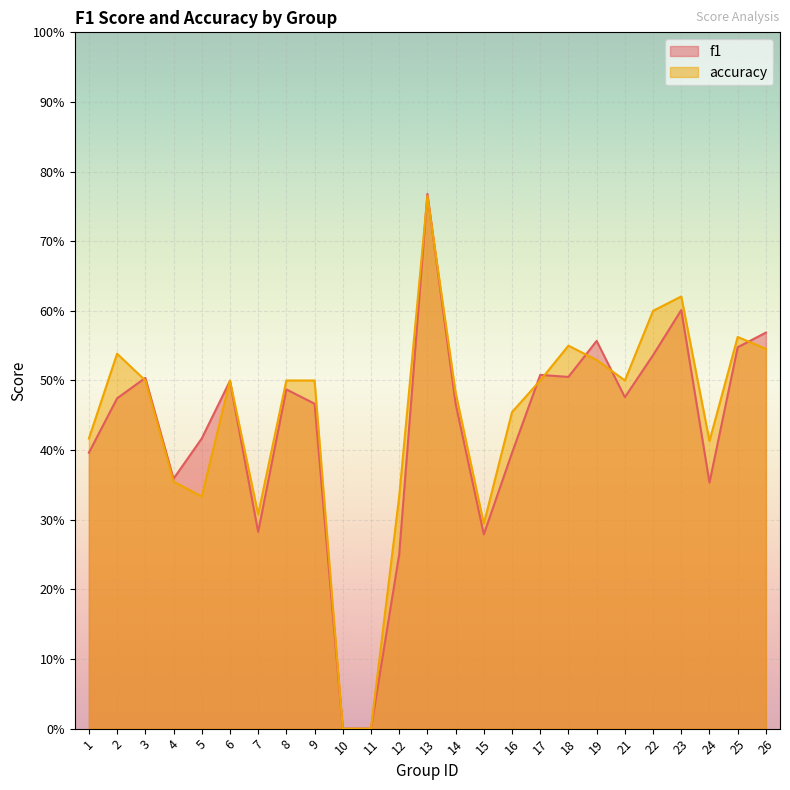

What is the value of the accuracy point at the 17th from the left?

0.5